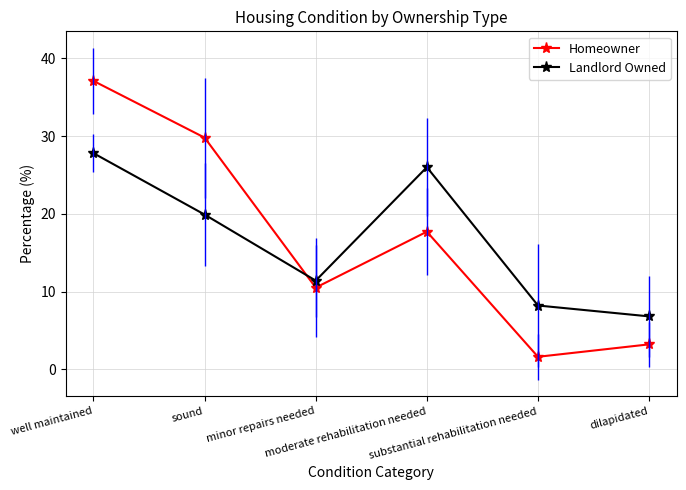

What is the sum of all Homeowner values?

99.9